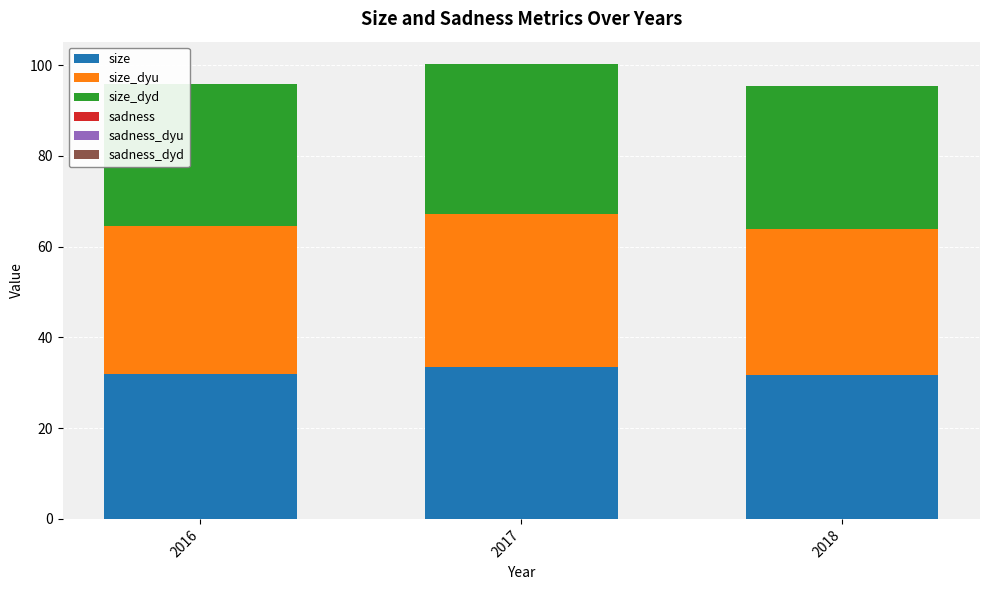

What is the maximum value for size?

33.4